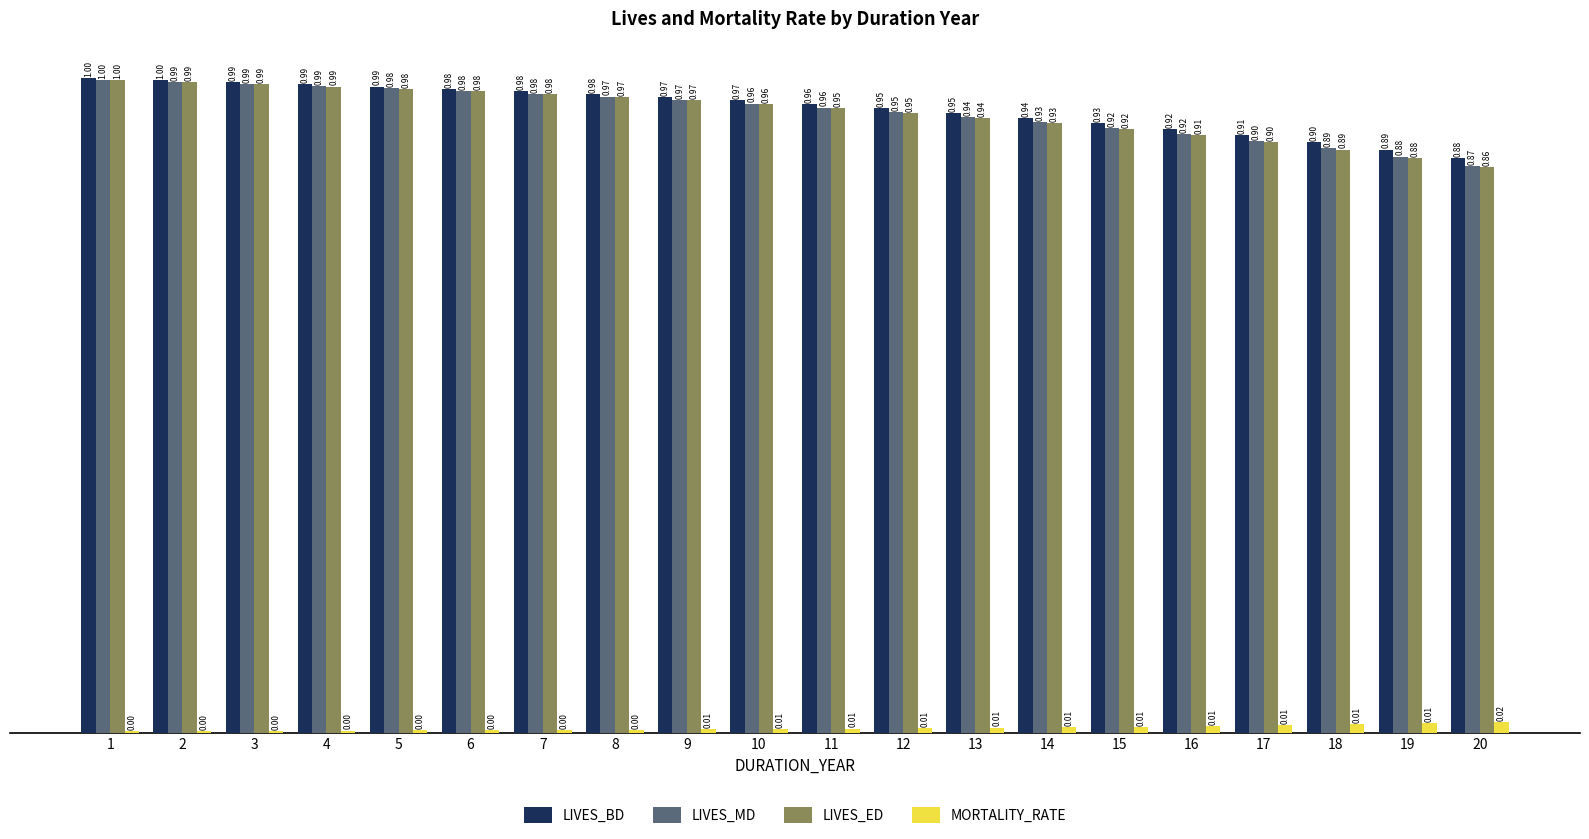

Are the bars grouped side by side (vs. stacked)?

Yes